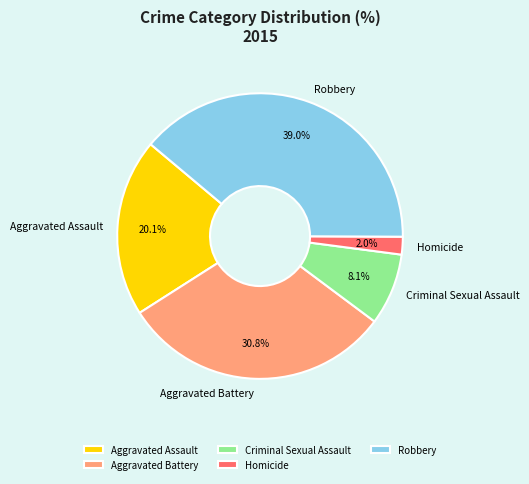

The Homicide slice represents 2% of the pie. True or false?

True